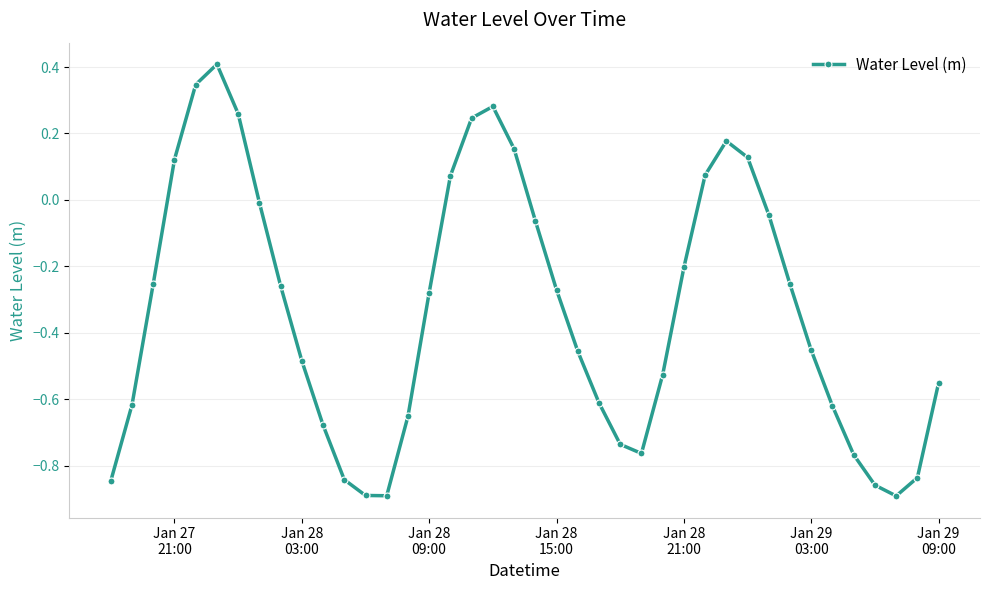

What is the maximum value shown in the chart?

0.4